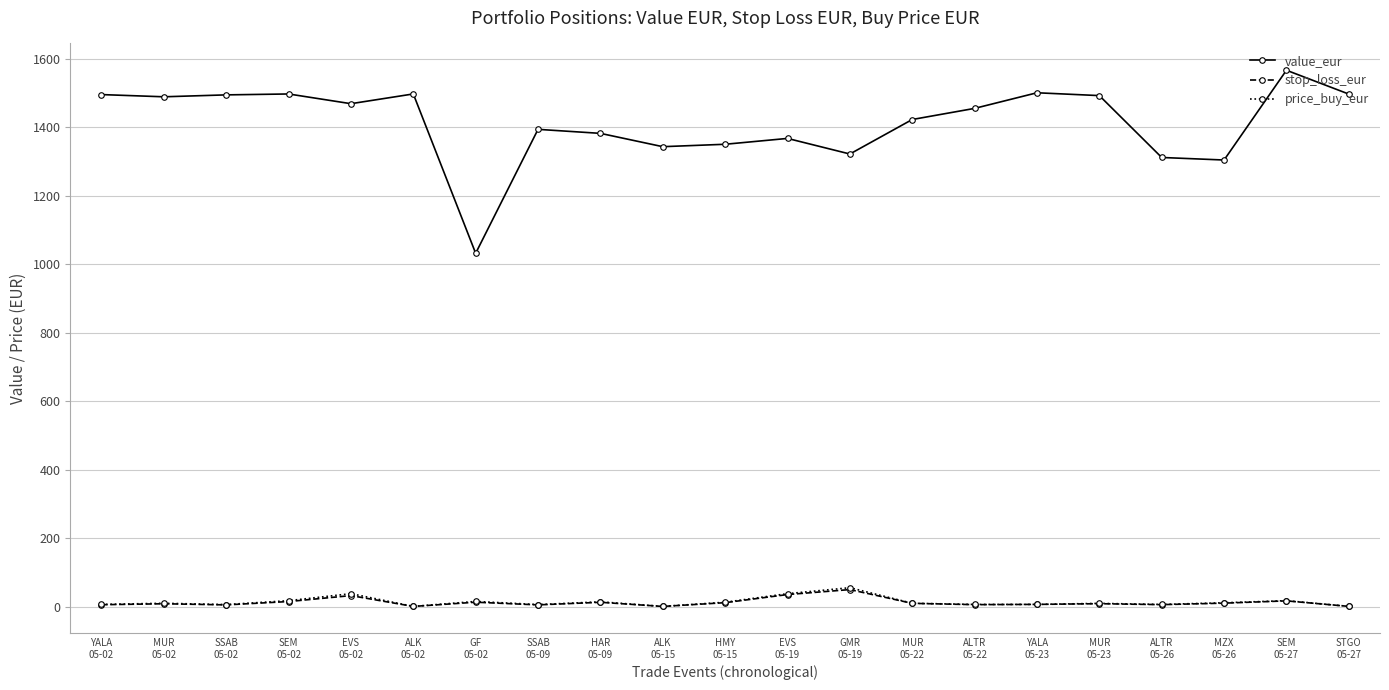

Which series has the largest range (max minus min)?

value_eur